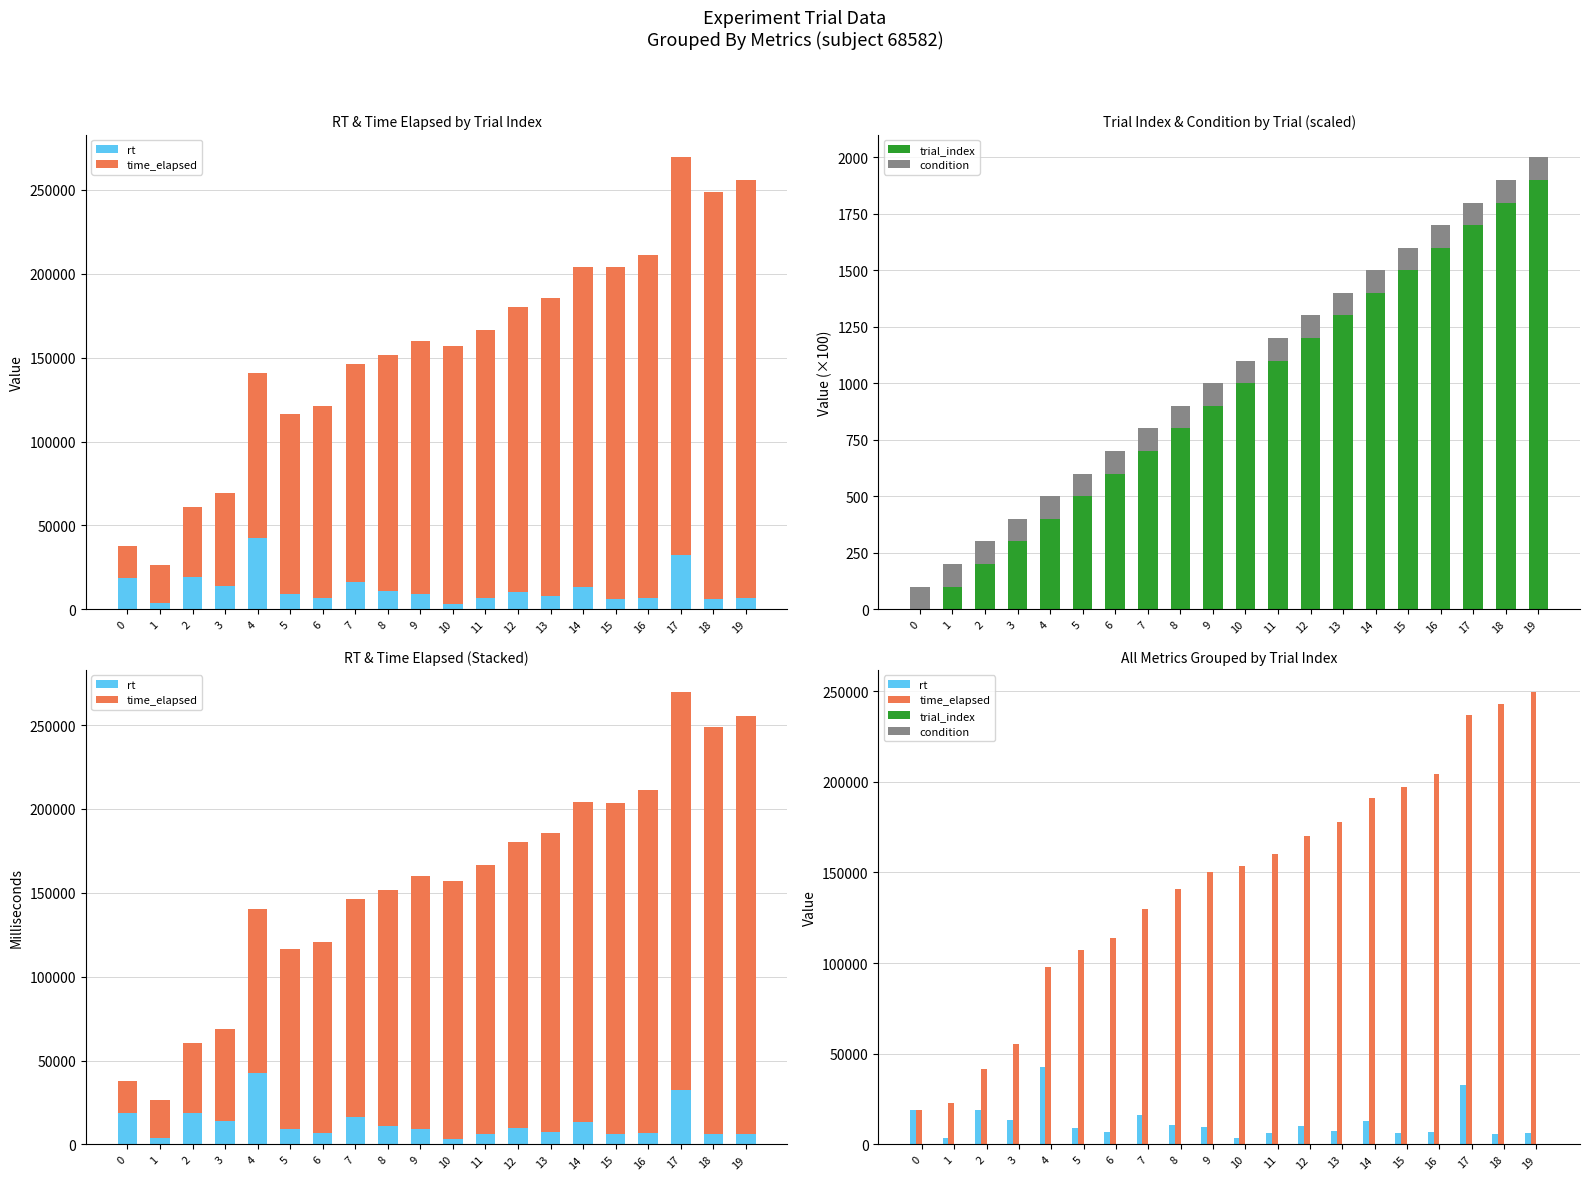

Reading left to right, what are all the values shown in this chart?

rt: 18875	3709	19042	13706	42642	9167	6848	16068	10875	9388	3335	6461	10065	7637	13095	6377	6819	32594	5983	6434
time_elapsed: 18878	22592	41636	55345	97996	107167	114022	130096	140978	150374	153716	160179	170251	177895	190996	197378	204203	236803	242792	249232
trial_index: 0	1	2	3	4	5	6	7	8	9	10	11	12	13	14	15	16	17	18	19
condition: 1	1	1	1	1	1	1	1	1	1	1	1	1	1	1	1	1	1	1	1